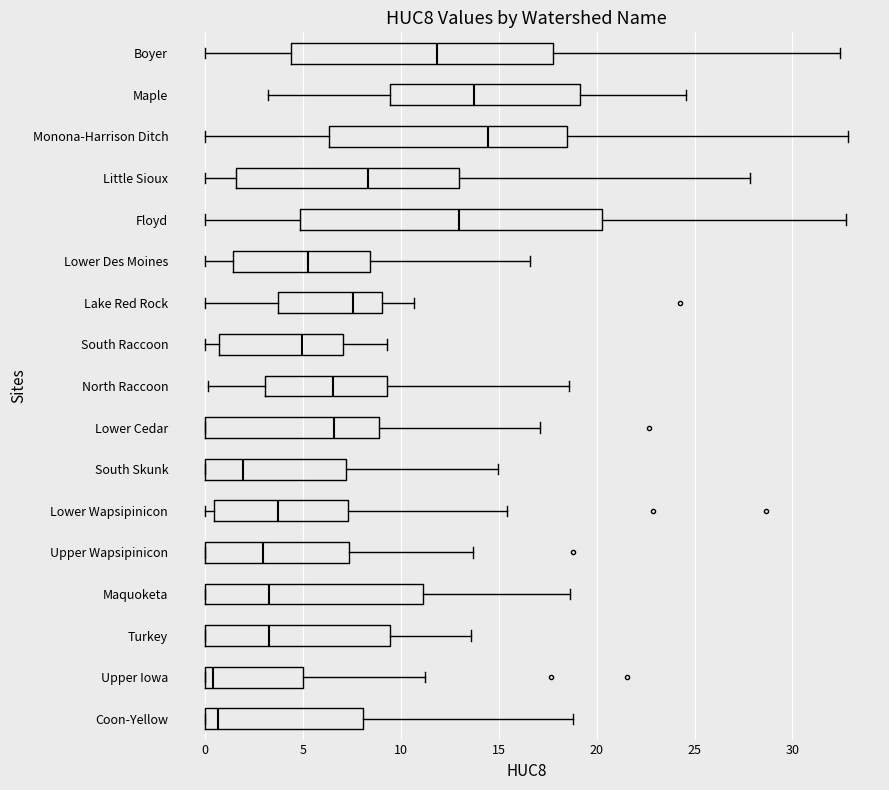

Where does the right whisker of the box for Coon-Yellow end on the x-axis? The values are not printed on the chart, so give them approximately, as read against the axis.

19.0